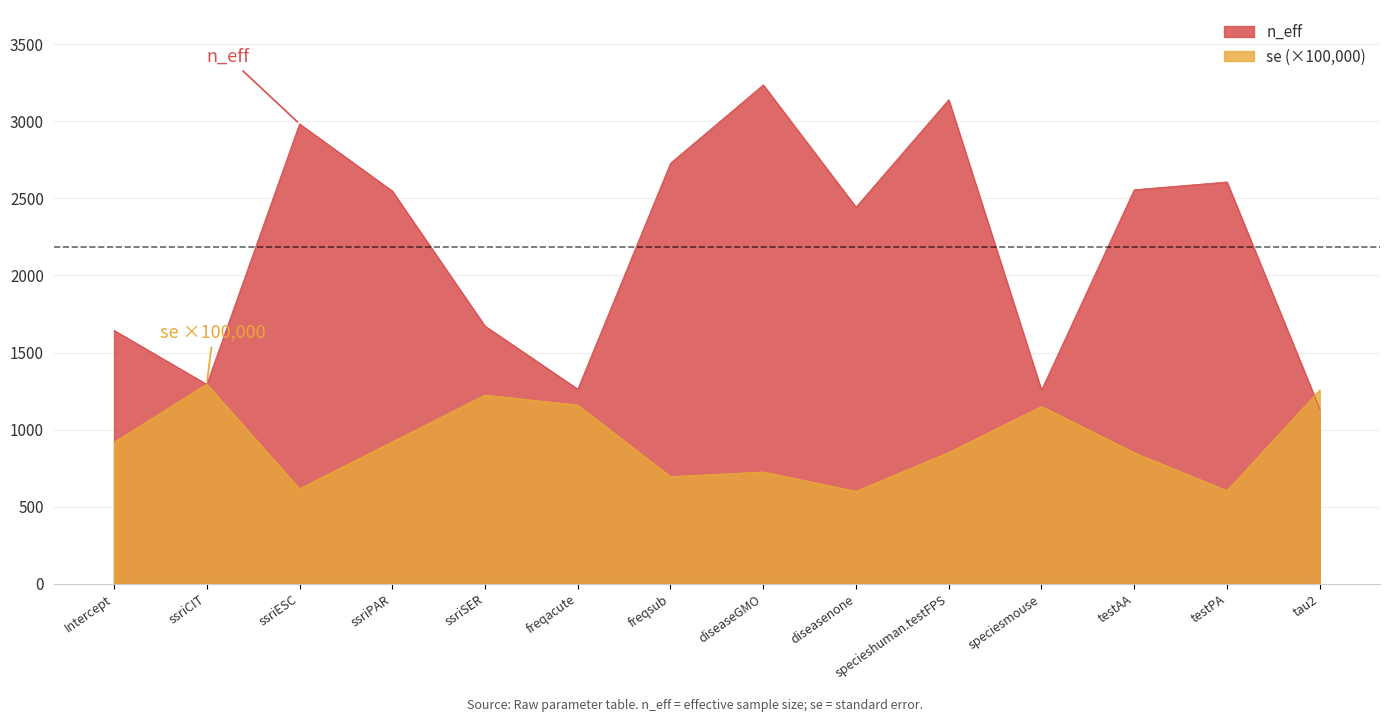

What is the spread (max minus min) of values at testAA?

1704.8